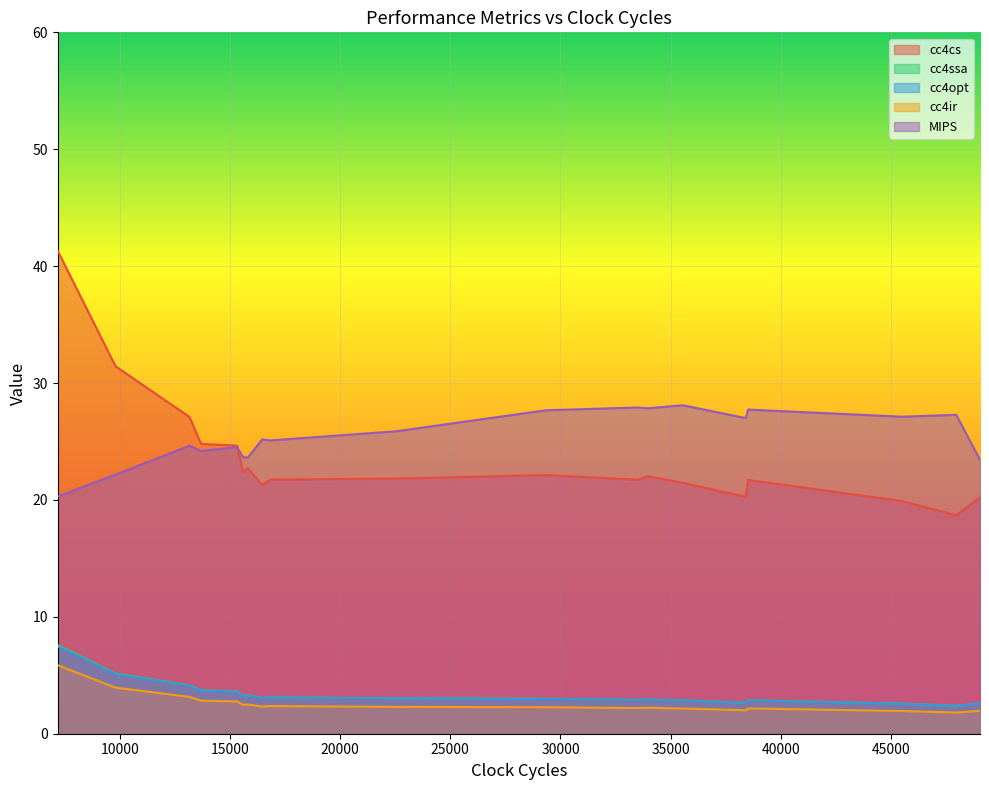

What value does the MIPS series have at 7?

23.4